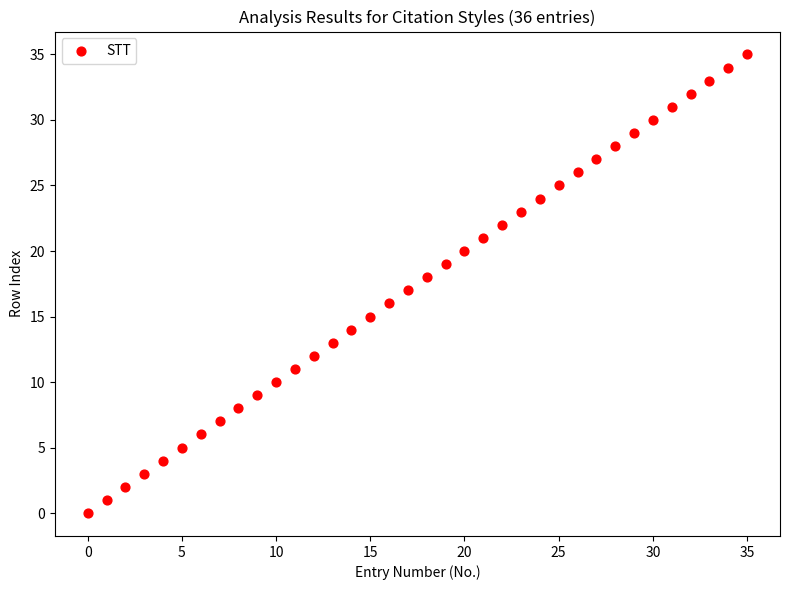

What is the range of Y values (max minus min)?

35